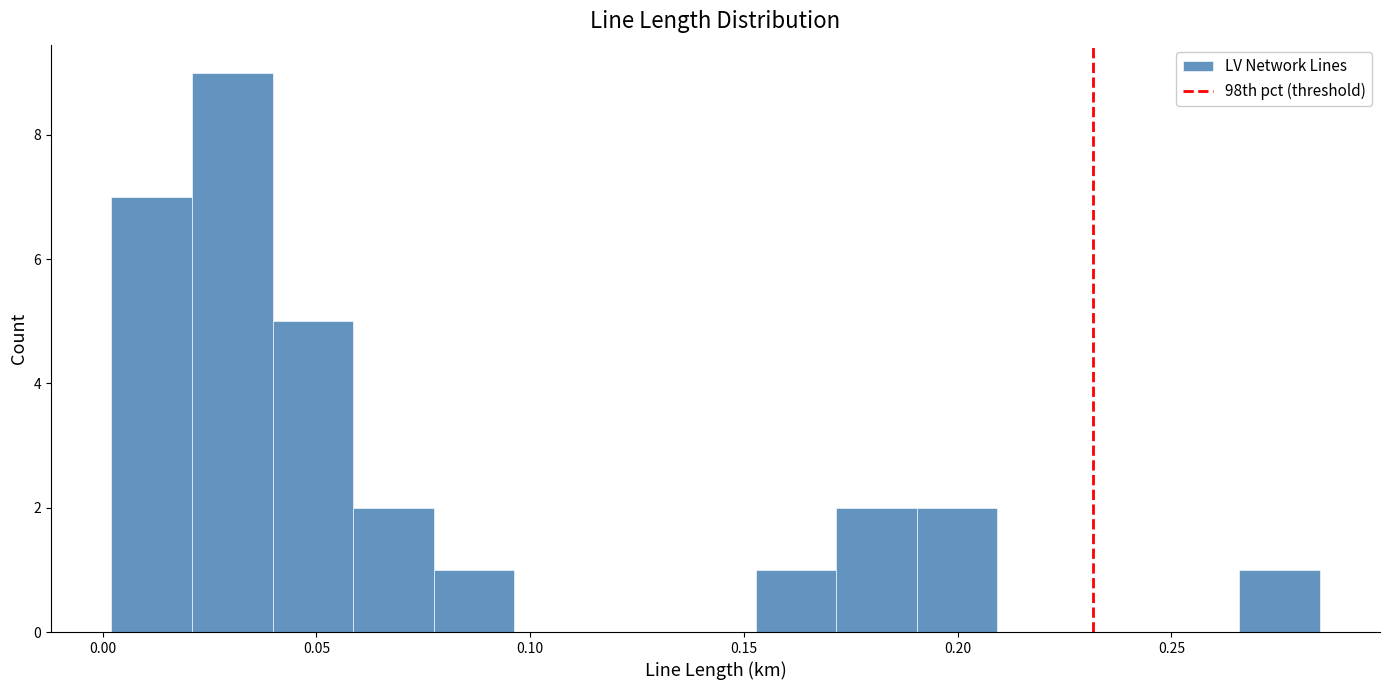

Around what value on the x-axis is the tallest bar? Give the approximate position of its centre, as read against the axis.

0.030